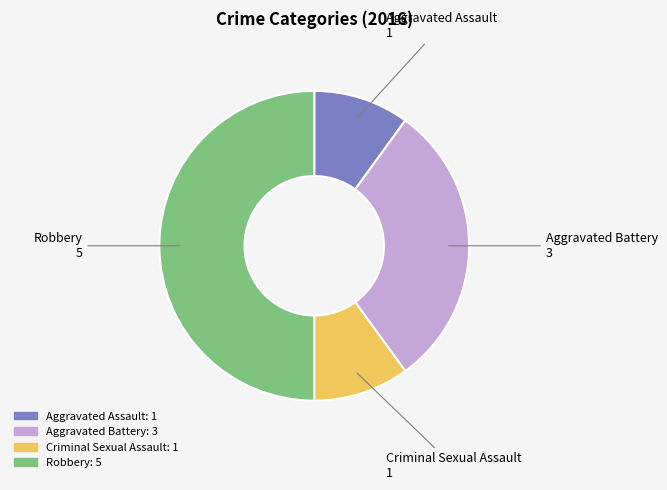

True or false: Robbery accounts for 56% of the total.

False